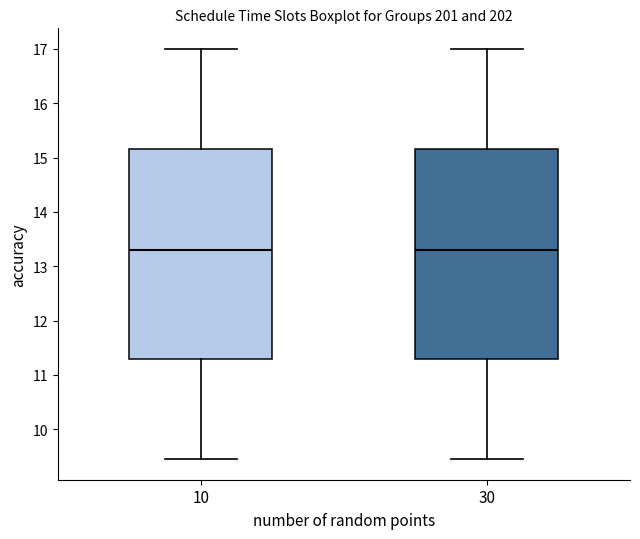

Reading left to right, read every box against the y-axis: the position of its median line, the range the box covers, and the ends of its whiskers. The values are not printed on the chart, so give them approximately, as read against the axis.

10: median 13.3, box 11.3 to 15.2, whiskers 9.5 to 17.0
30: median 13.3, box 11.3 to 15.2, whiskers 9.5 to 17.0